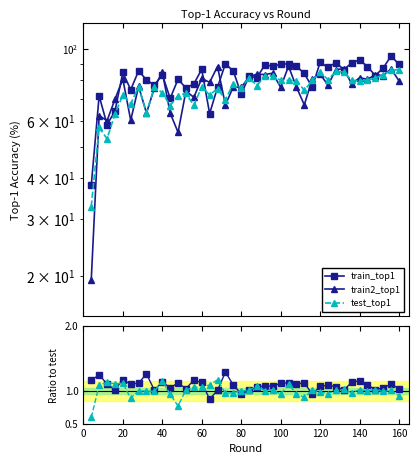

Reading left to right, what are all the values shown in this chart?

train_top1: 38.0	71.7	58.4	64.2	84.6	74.9	85.5	80.2	77.3	83.4	70.4	80.6	75.7	78.0	86.5	63.1	76.1	90.0	85.5	72.6	82.2	81.6	89.3	88.4	89.6	90.0	88.3	84.0	76.1	90.9	87.7	90.7	86.3	90.5	92.5	88.2	82.8	87.3	95.1	89.5
train2_top1: 19.4	62.3	60.1	69.9	80.7	60.2	76.7	63.4	75.8	84.9	63.4	55.3	74.1	70.9	81.0	78.8	88.2	67.2	76.4	76.0	82.0	83.6	83.3	84.2	76.1	88.4	76.2	67.2	80.8	83.7	77.3	86.3	86.9	78.0	81.5	80.6	83.2	82.7	86.8	79.7
test_top1: 32.6	57.3	52.8	62.9	72.0	67.8	76.2	63.6	76.2	73.2	66.9	71.7	72.9	66.9	76.4	72.1	75.3	69.7	78.2	75.9	81.3	77.1	82.7	82.2	80.1	80.0	79.9	74.4	79.9	84.8	80.3	85.2	84.8	80.0	79.7	80.2	81.3	83.2	85.8	86.3
train/test: 1.2	1.3	1.1	1.0	1.2	1.1	1.1	1.3	1.0	1.1	1.1	1.1	1.0	1.2	1.1	0.9	1.0	1.3	1.1	1.0	1.0	1.1	1.1	1.1	1.1	1.1	1.1	1.1	1.0	1.1	1.1	1.1	1.0	1.1	1.2	1.1	1.0	1.0	1.1	1.0
train2/test: 0.6	1.1	1.1	1.1	1.1	0.9	1.0	1.0	1.0	1.2	0.9	0.8	1.0	1.1	1.1	1.1	1.2	1.0	1.0	1.0	1.0	1.1	1.0	1.0	0.9	1.1	1.0	0.9	1.0	1.0	1.0	1.0	1.0	1.0	1.0	1.0	1.0	1.0	1.0	0.9